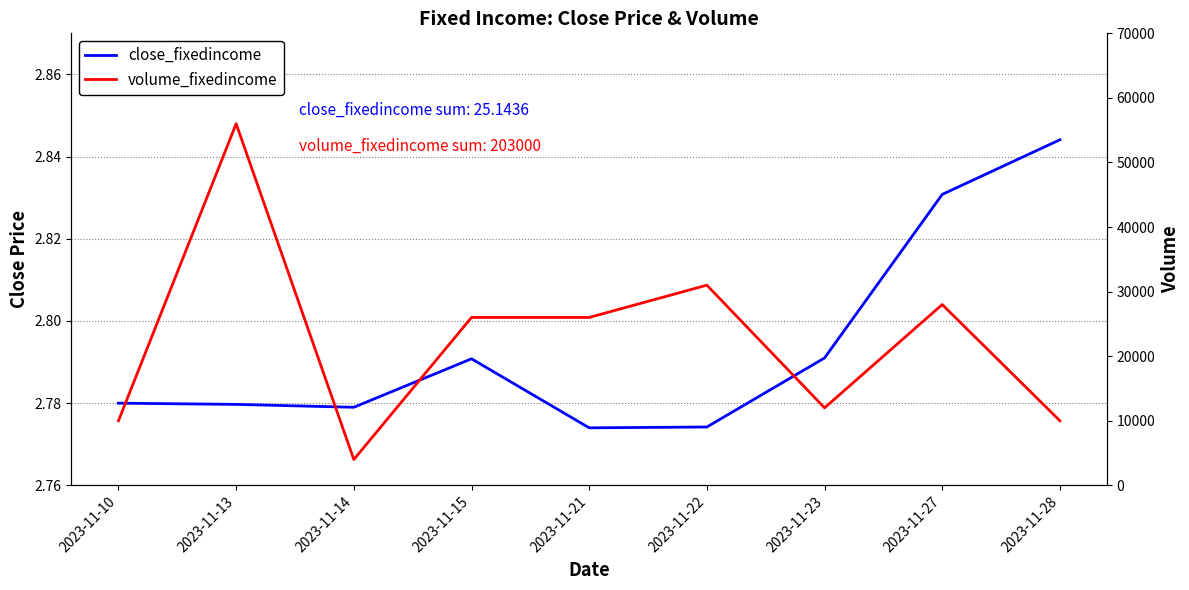

Which category has the lowest value in the volume_fixedincome series?

2023-11-14